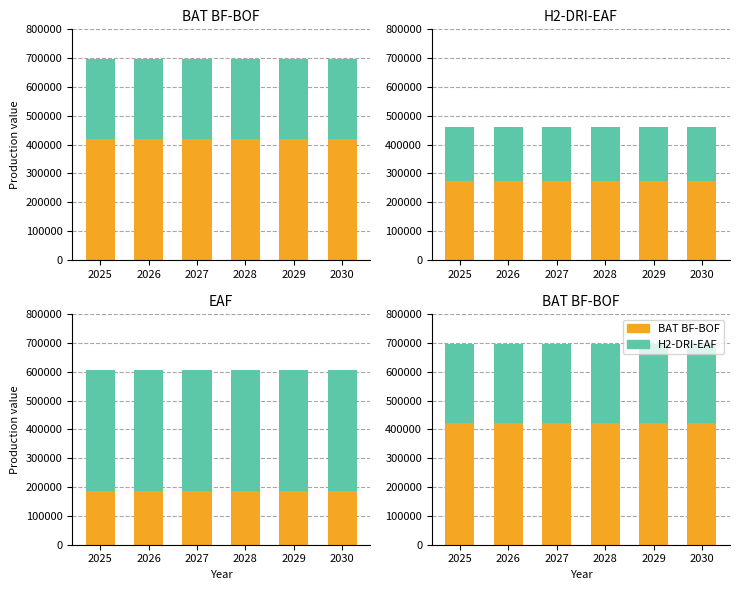

At how many categories does at least one series exceed 295873?

6